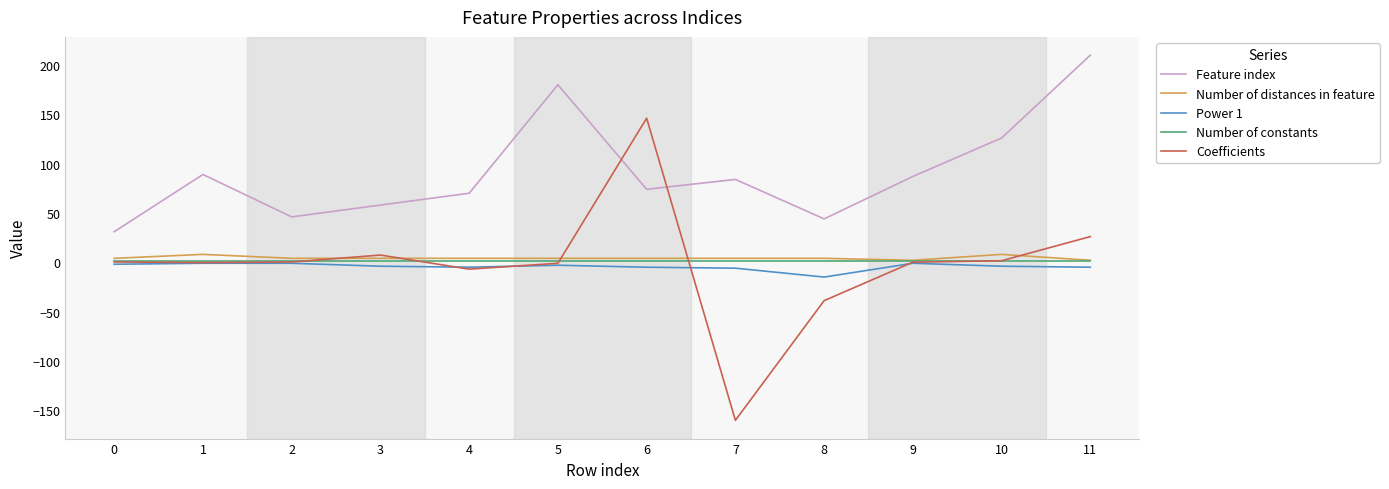

What is the average value of the Number of distances in feature series?

4.3